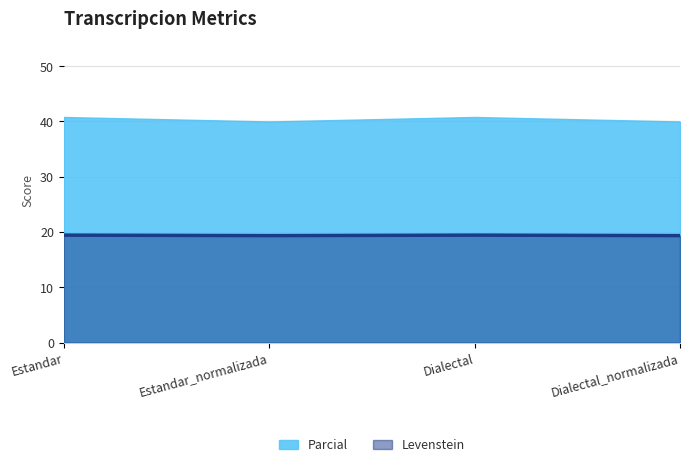

Rank the categories by value from highest to lowest.

Estandar, Dialectal, Estandar_normalizada, Dialectal_normalizada